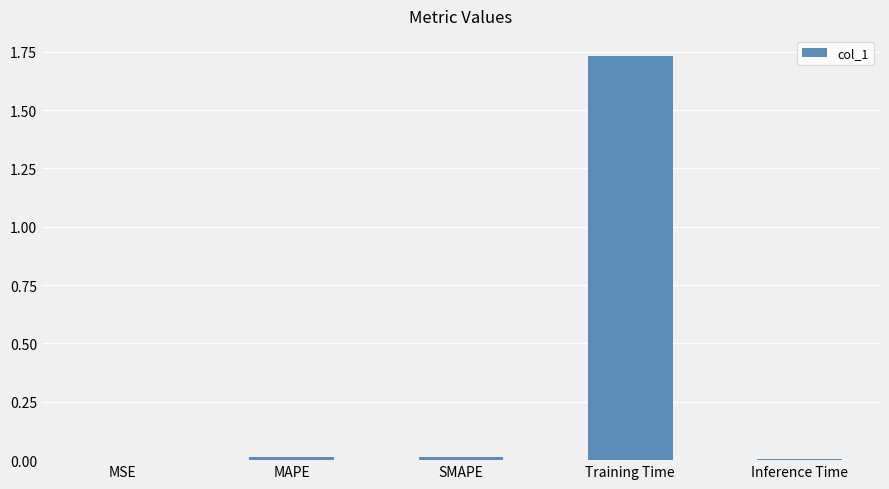

What is the sum of all values?

1.8